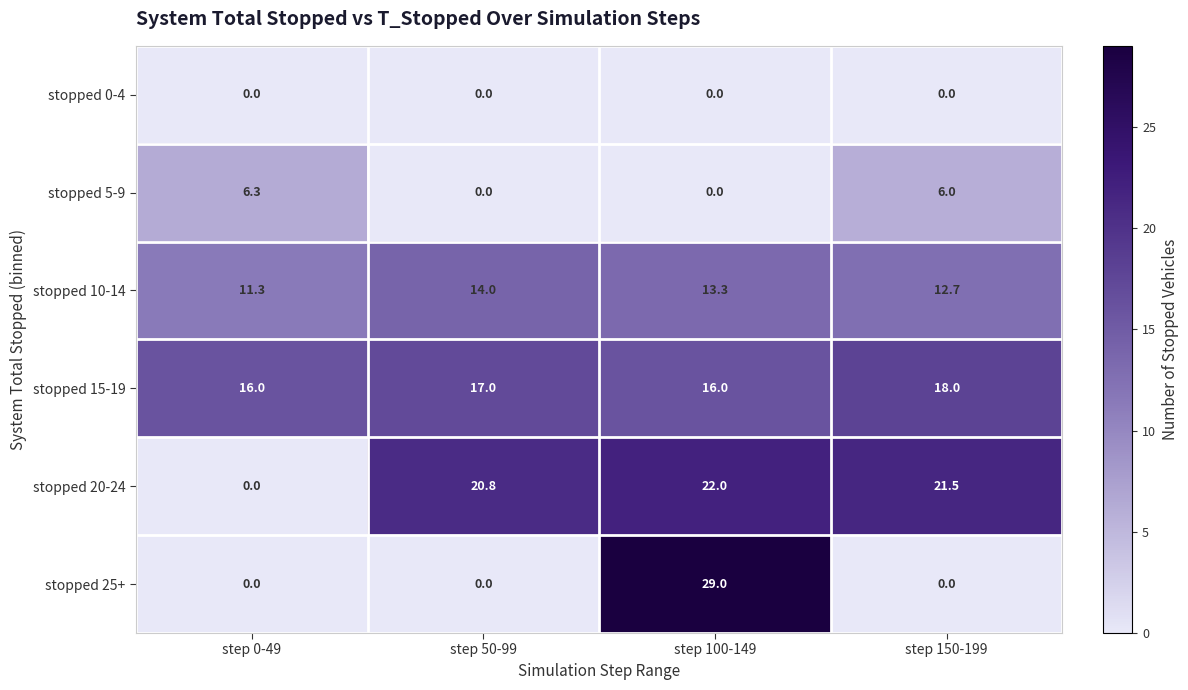

Rank the series by their maximum value, from highest to lowest.

stopped 25+, stopped 20-24, stopped 15-19, stopped 10-14, stopped 5-9, stopped 0-4